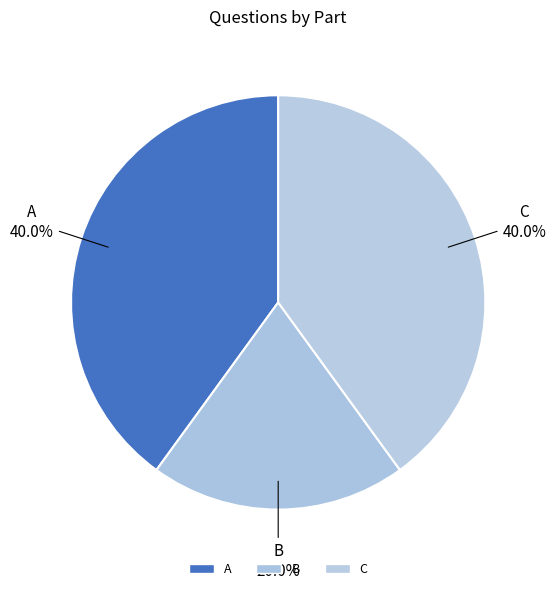

True or false: C accounts for 29% of the total.

False